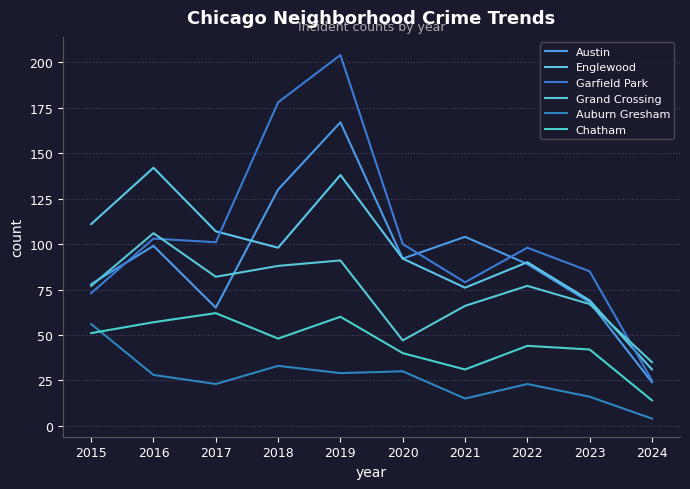

What is the sum of the Grand Crossing values at 2018 and 2021?

154